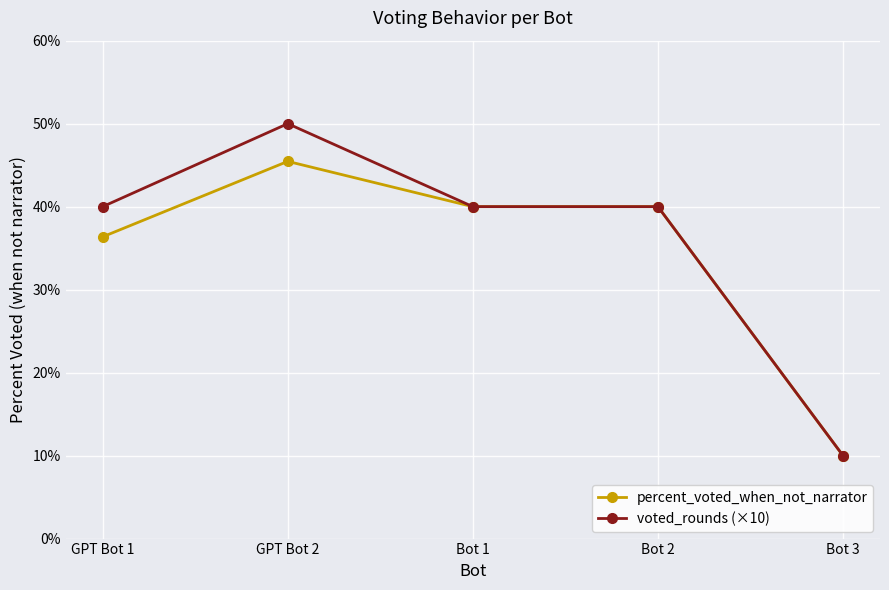

Is the value of percent_voted_when_not_narrator at GPT Bot 1 greater than the value of voted_rounds (×10) at GPT Bot 2?

No